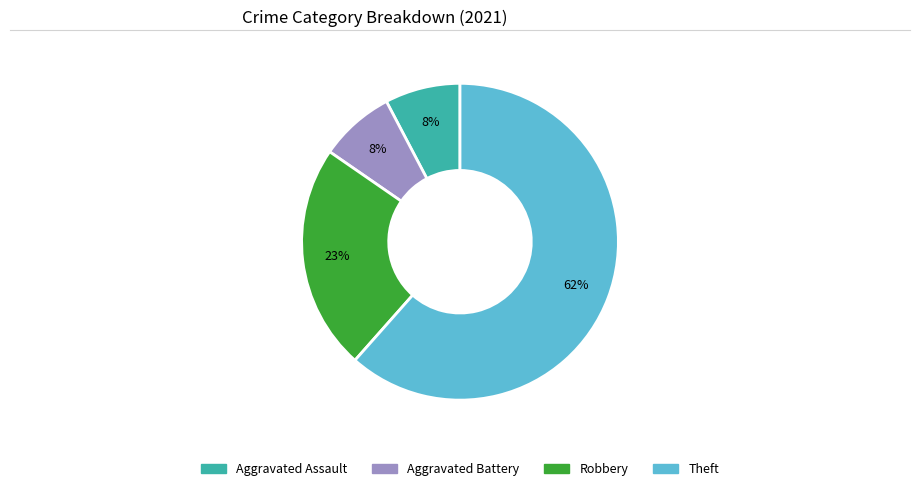

Count the number of slices in the pie.

4